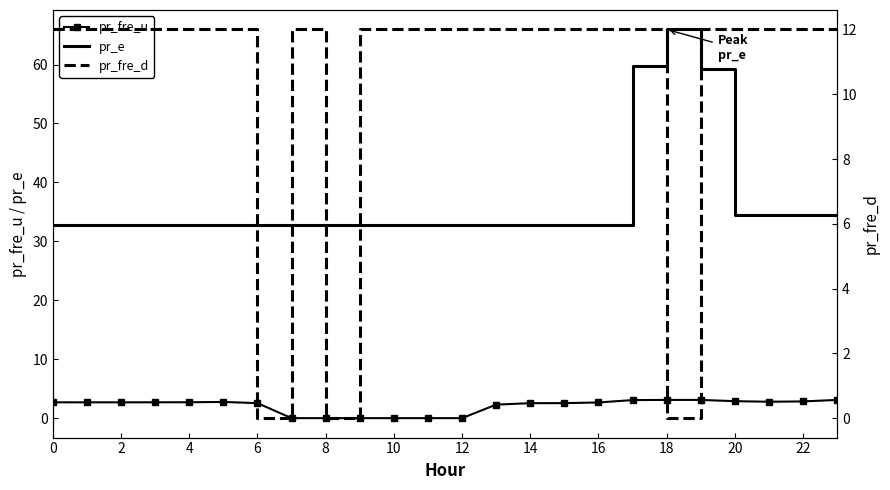

At how many categories does at least one series exceed 48?

3